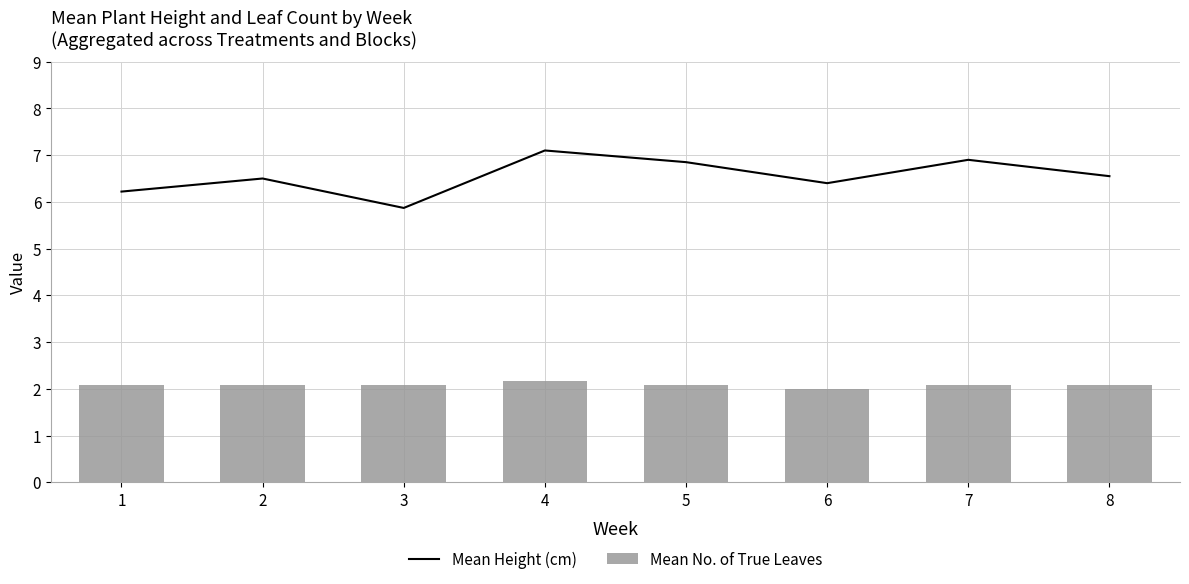

At which category is the sum across all series the highest?

4